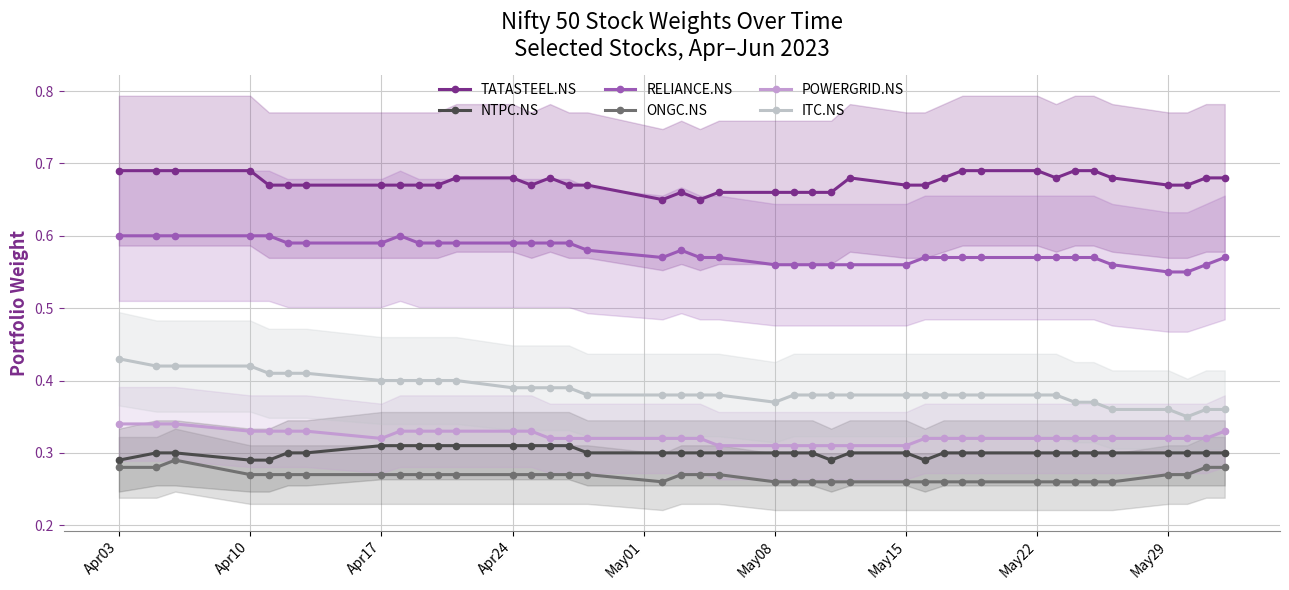

Which series has the largest total across all categories?

TATASTEEL.NS